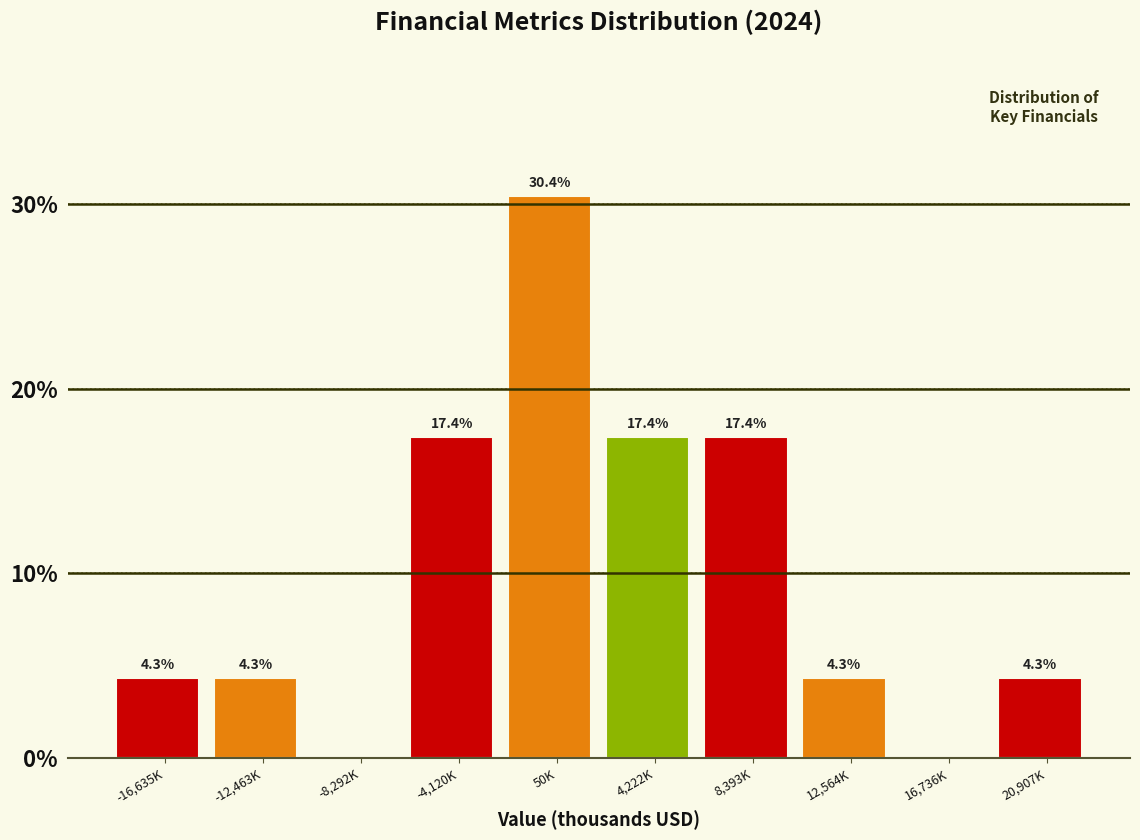

Reading left to right, transcribe all the data shown in this chart.

-16,635K=4.3	-12,463K=4.3	-8,292K=0.0	-4,120K=17.4	50K=30.4	4,222K=17.4	8,393K=17.4	12,564K=4.3	16,736K=0.0	20,907K=4.3